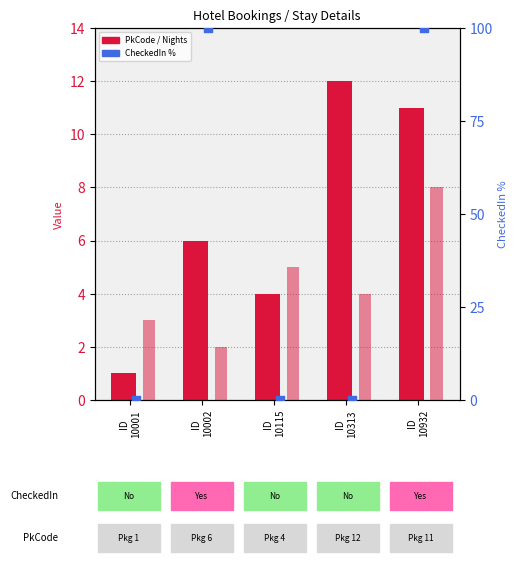

Which series reaches the maximum Y coordinate?

CheckedIn %